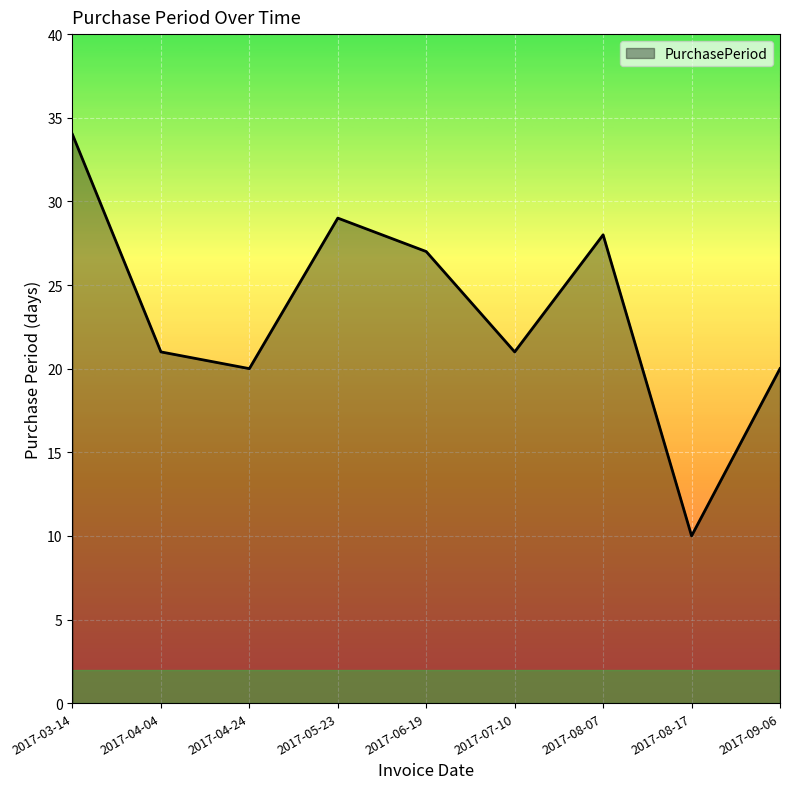

What value does the data have at 2017-04-24?

20